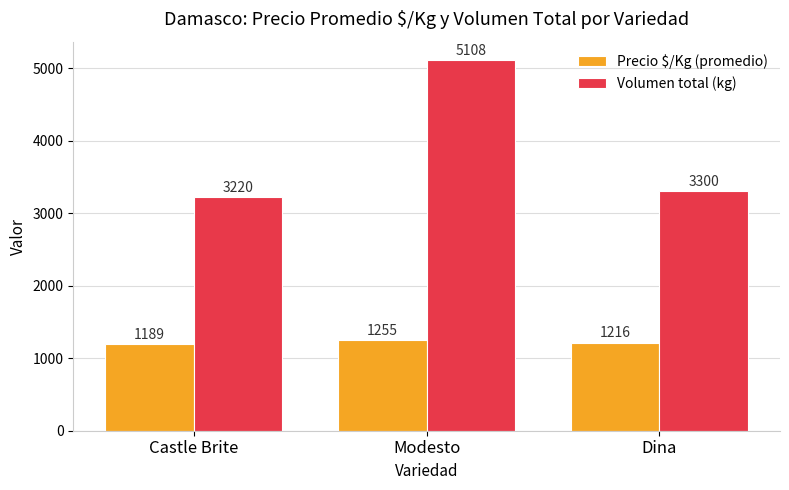

Reading right to left, transcribe all the data shown in this chart.

Precio $/Kg (promedio): Dina=1216	Modesto=1255	Castle Brite=1189
Volumen total (kg): Dina=3300	Modesto=5108	Castle Brite=3220